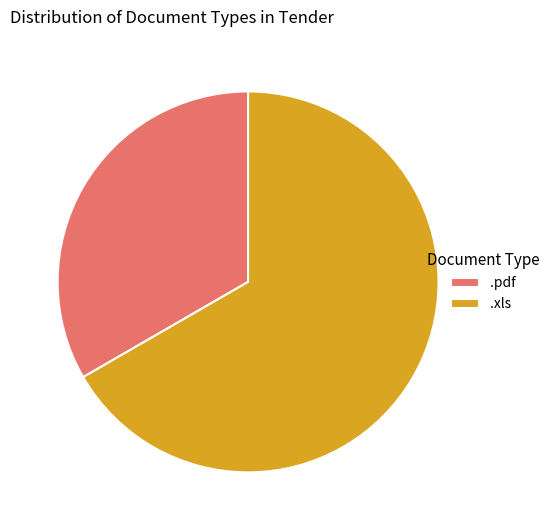

Which slice is the smallest?

.pdf